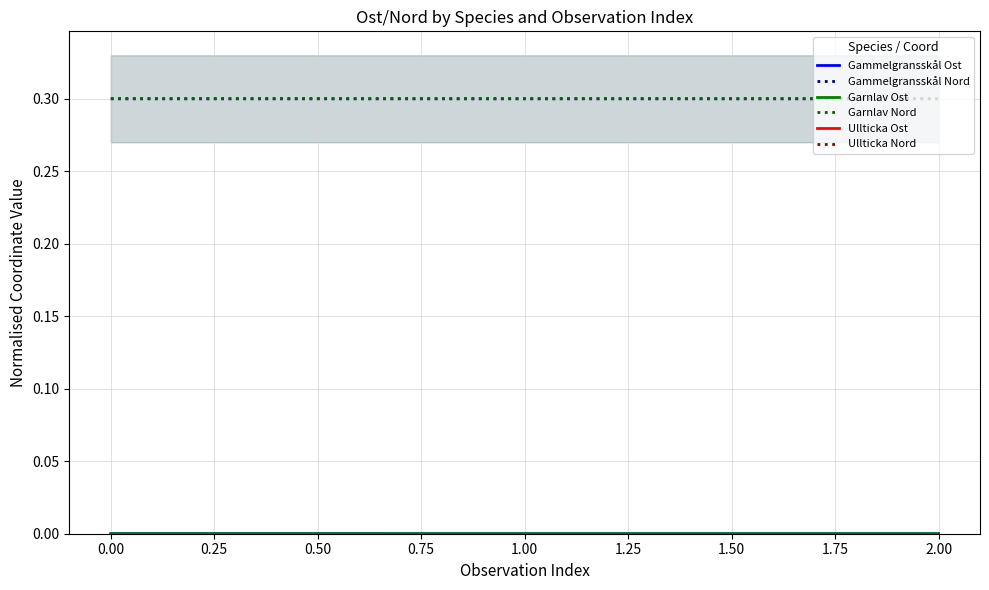

Is it true that Garnlav Nord equals 0.3 at 2.00?

True